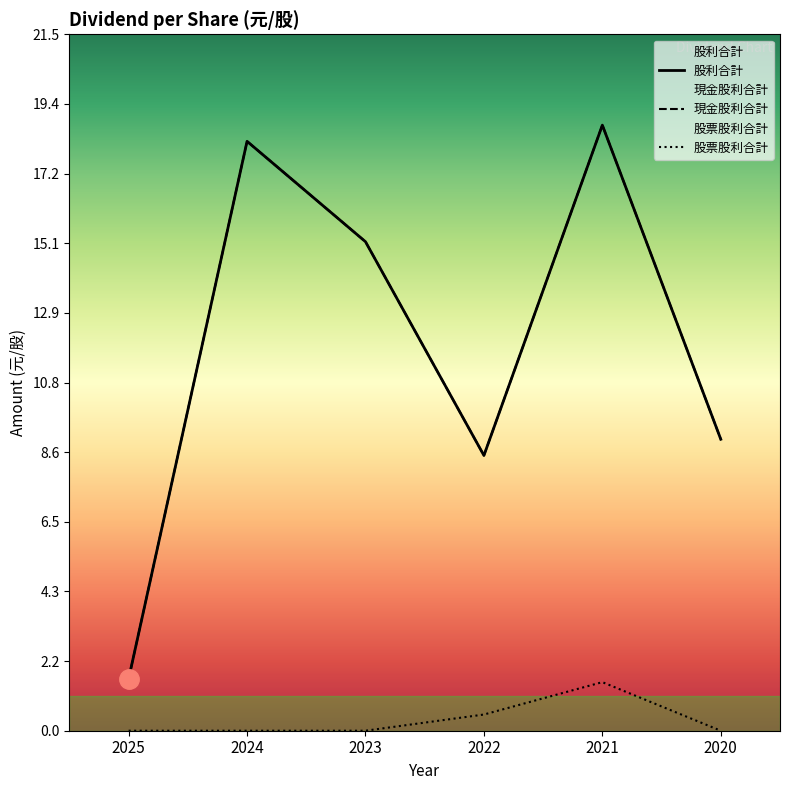

Reading left to right, transcribe all the data shown in this chart.

現金股利合計: 2025=1.6	2024=18.2	2023=15.1	2022=8.5	2021=18.7	2020=9.0
股票股利合計: 2025=0.0	2024=0.0	2023=0.0	2022=0.5	2021=1.5	2020=0.0
股利合計: 2025=1.6	2024=18.2	2023=15.1	2022=8.5	2021=18.7	2020=9.0